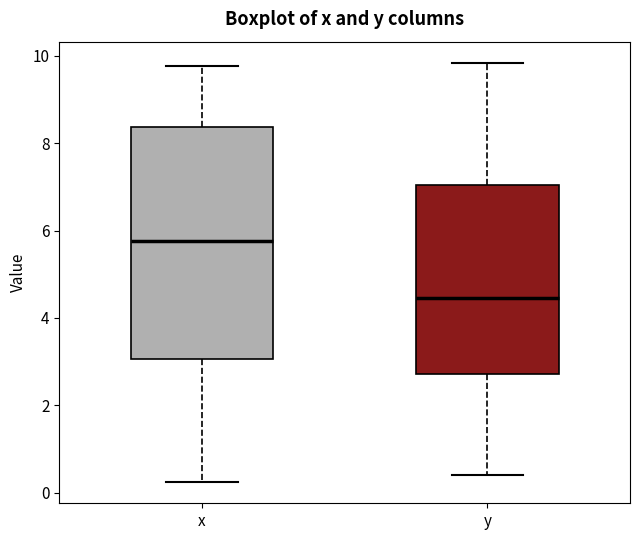

Where does the median line of the box for x sit on the y-axis? The values are not printed on the chart, so give them approximately, as read against the axis.

5.8